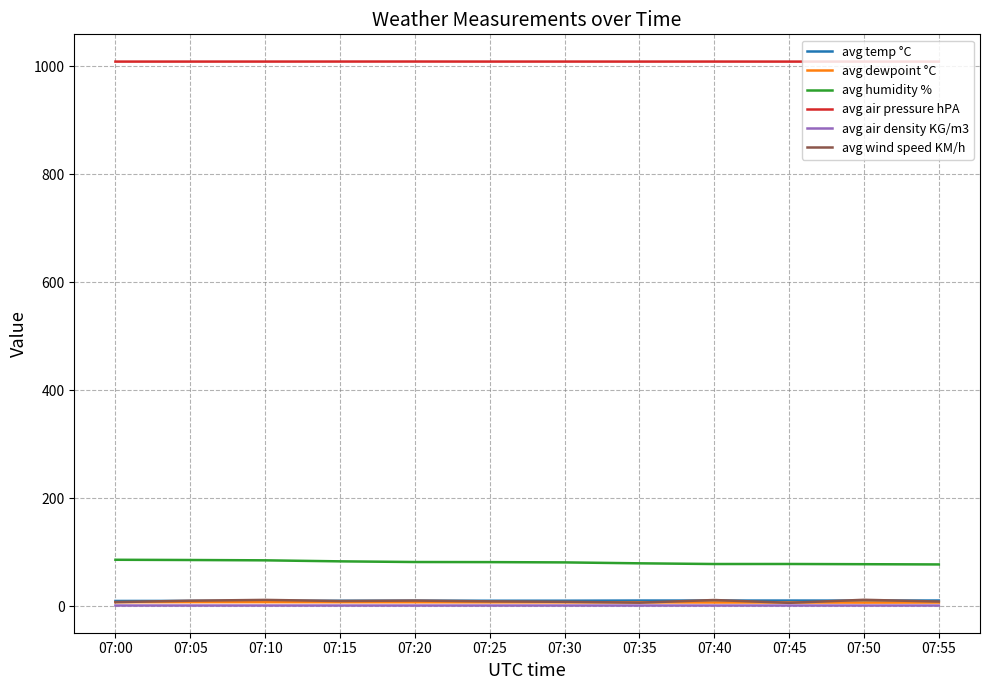

Is the value of avg humidity % at 07:45 greater than the value of avg air pressure hPA at 07:50?

No